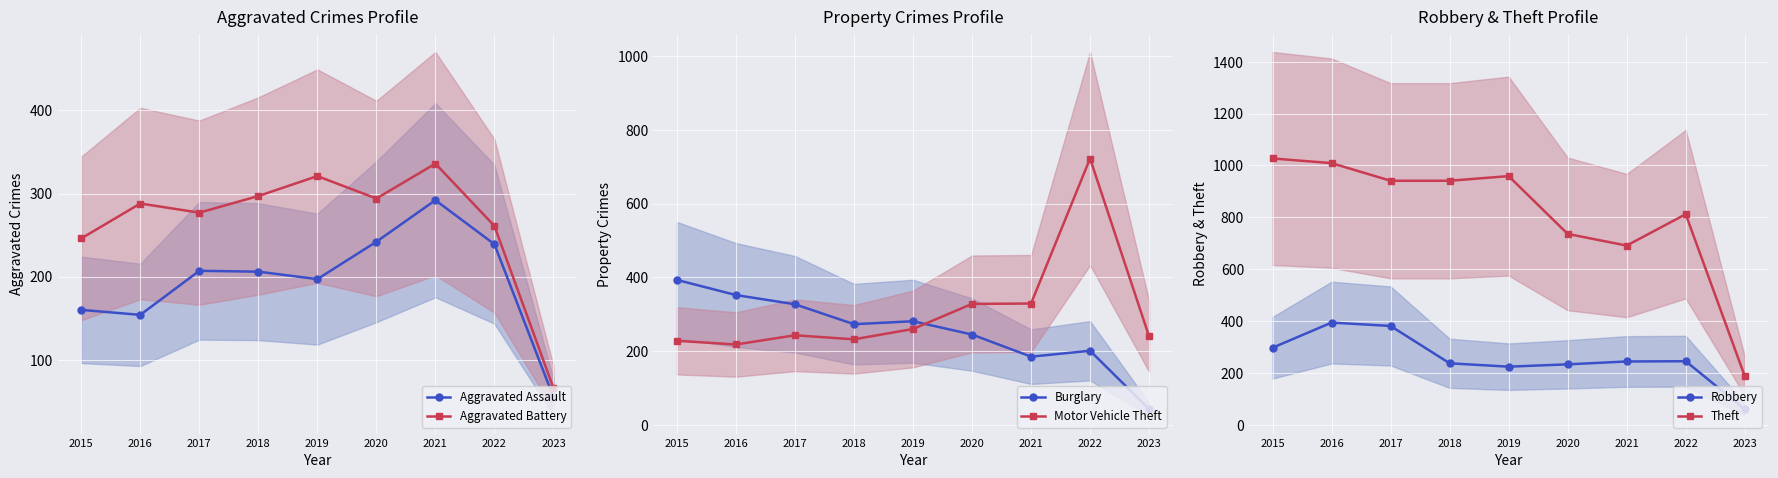

Between which two adjacent categories do Burglary and Aggravated Battery first intersect?

2017 and 2018